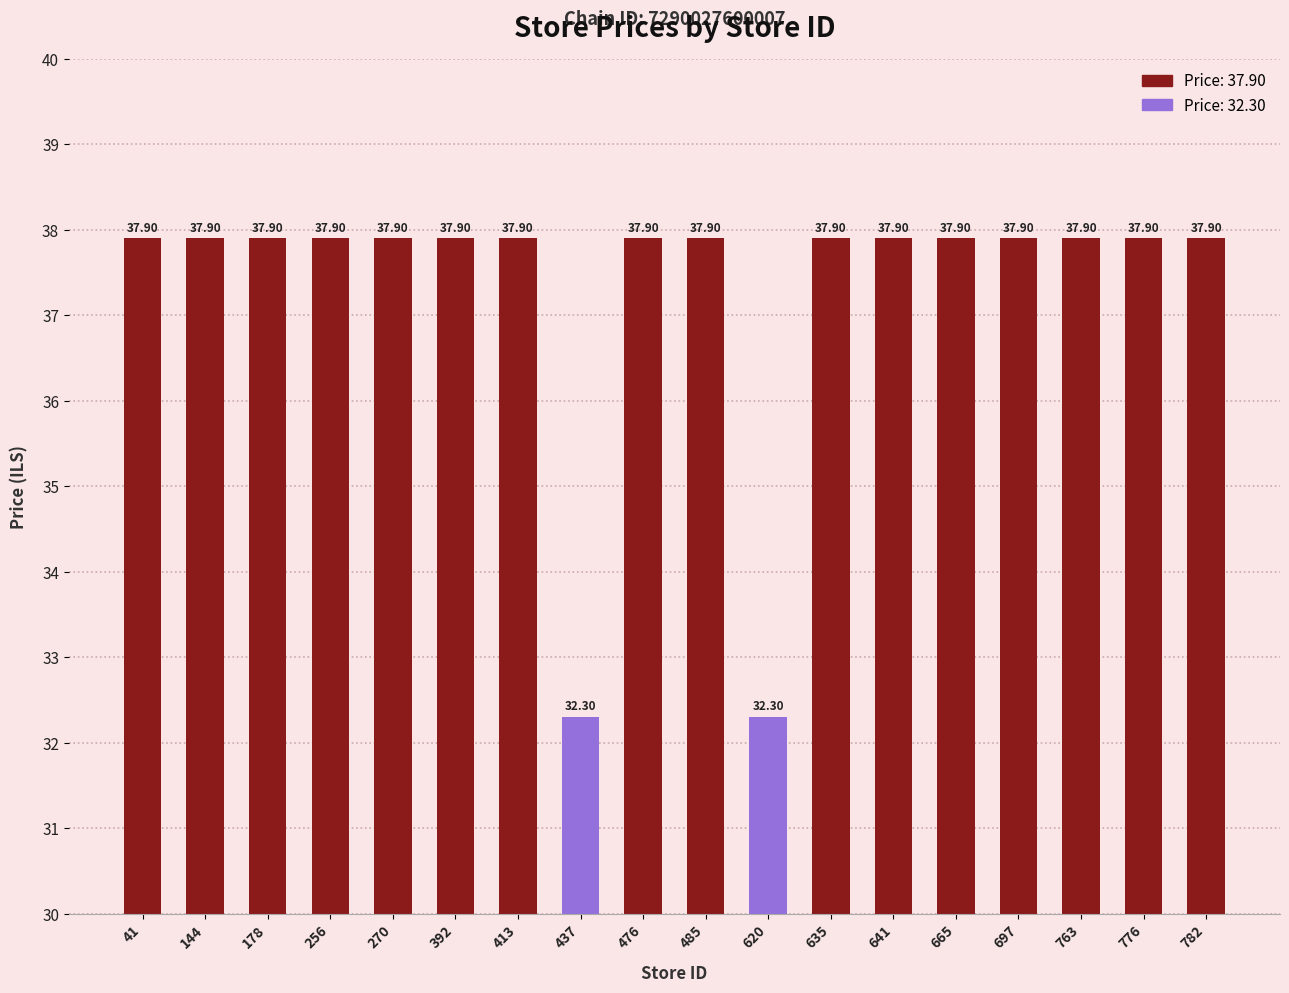

Read the value at 635.

37.9